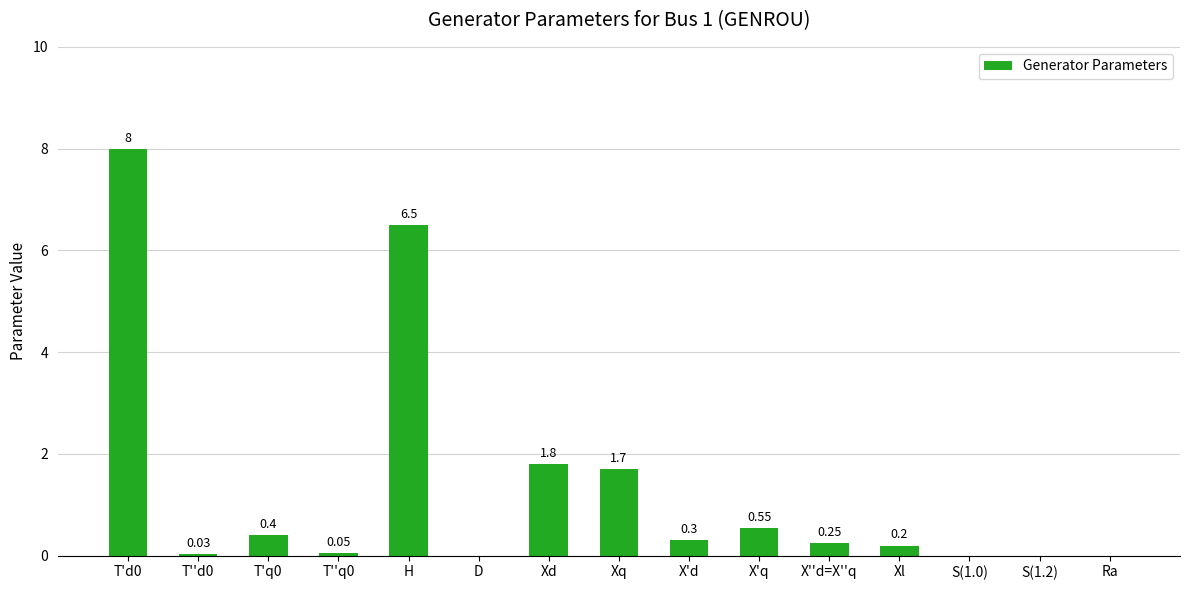

Where is the data nearest to the value 4?

Xd